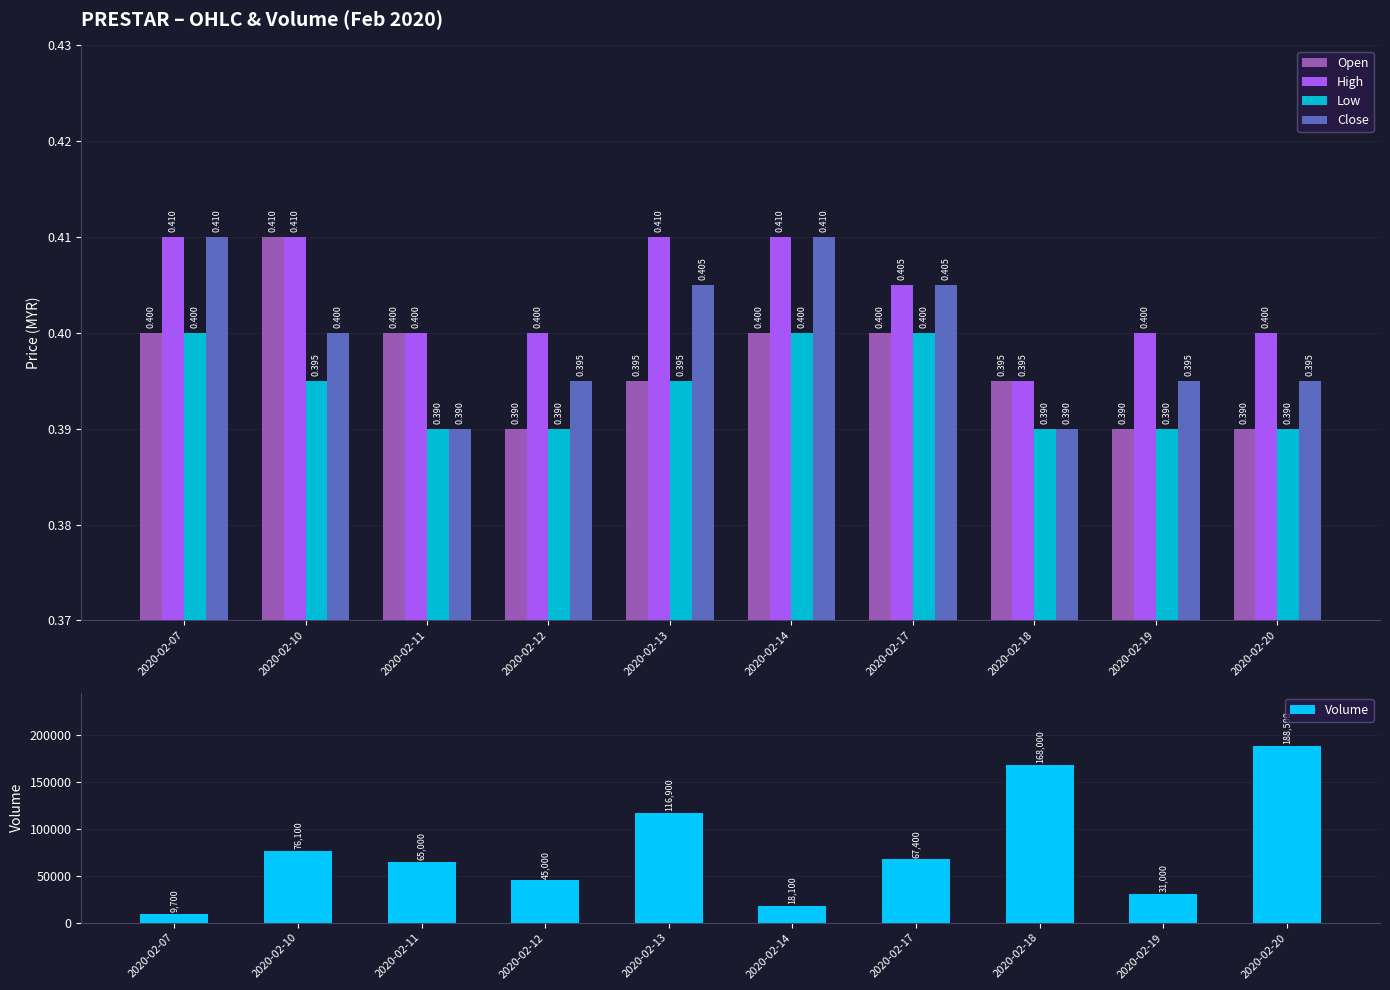

Which category has the highest value in the High series?

2020-02-07